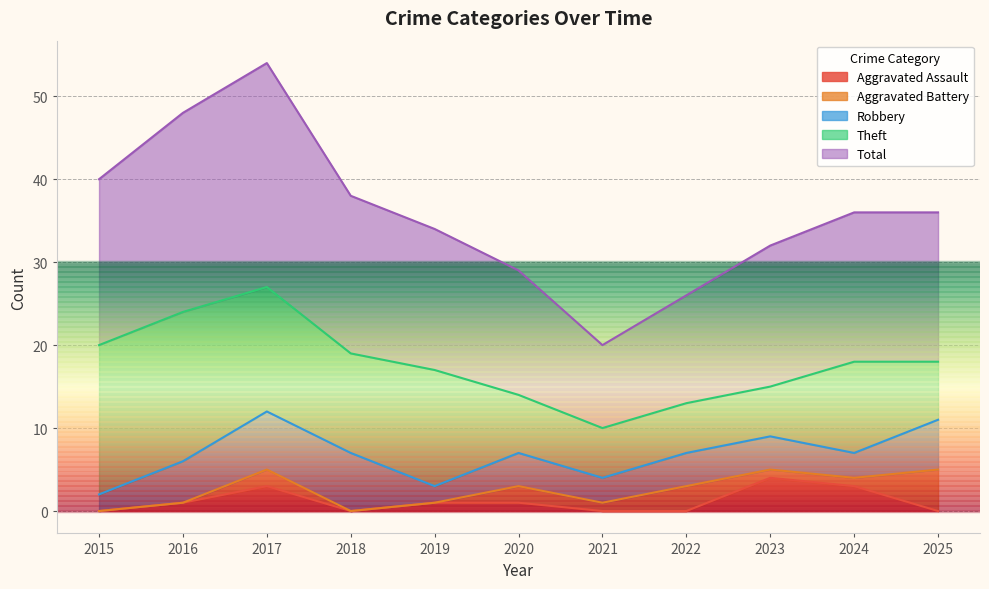

At how many categories does at least one series exceed 4?

11